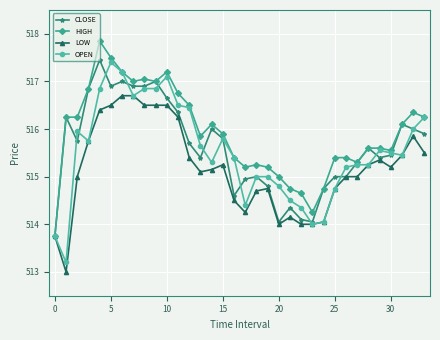

Which series has the largest total across all categories?

HIGH